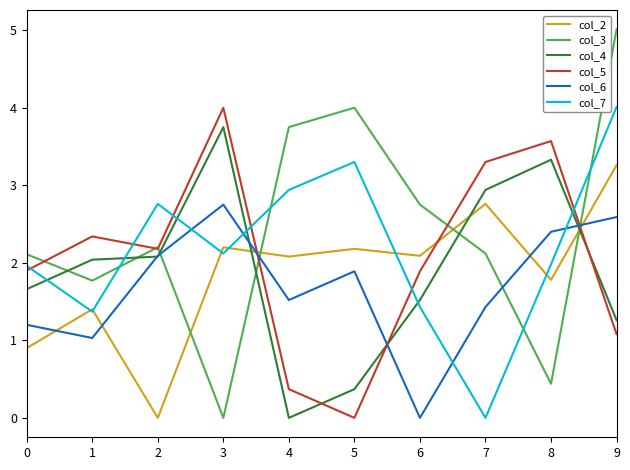

At how many categories does at least one series exceed 2?

10